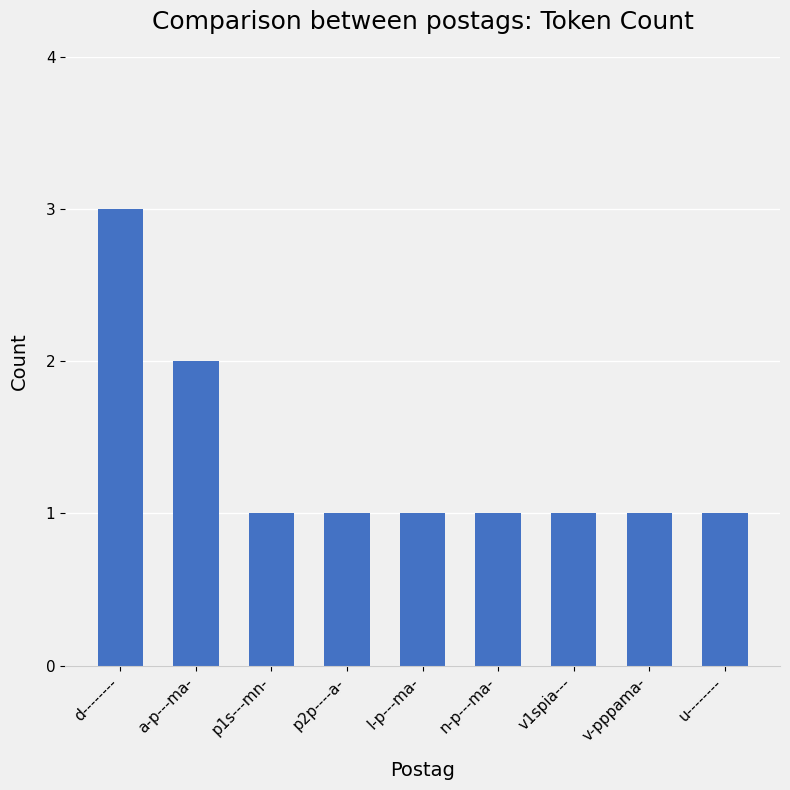

The chart shows a value of 1 at d--------. True or false?

False